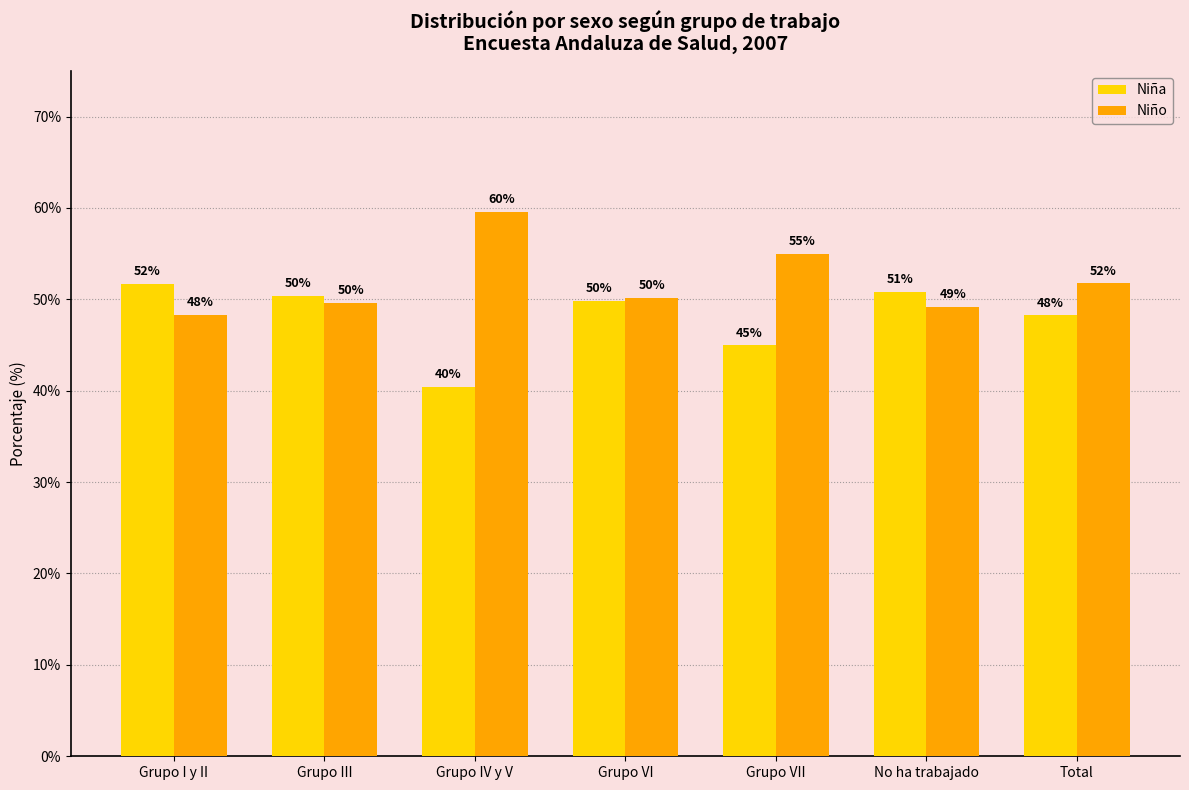

Rank the series by their maximum value, from highest to lowest.

Niño, Niña